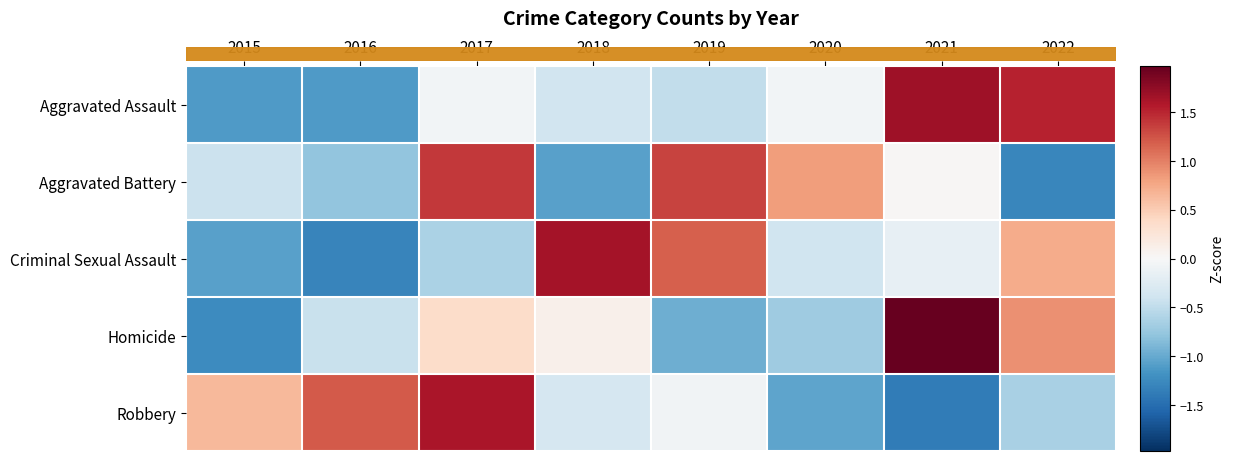

What is the spread (max minus min) of values at 2018?

2.7